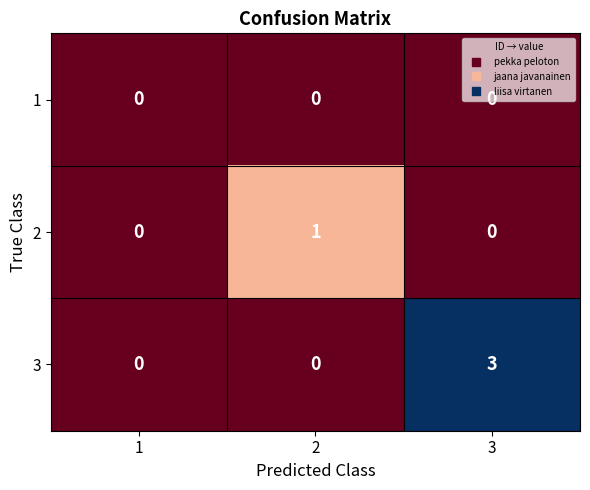

Is it true that 2 equals 0 at 3?

True